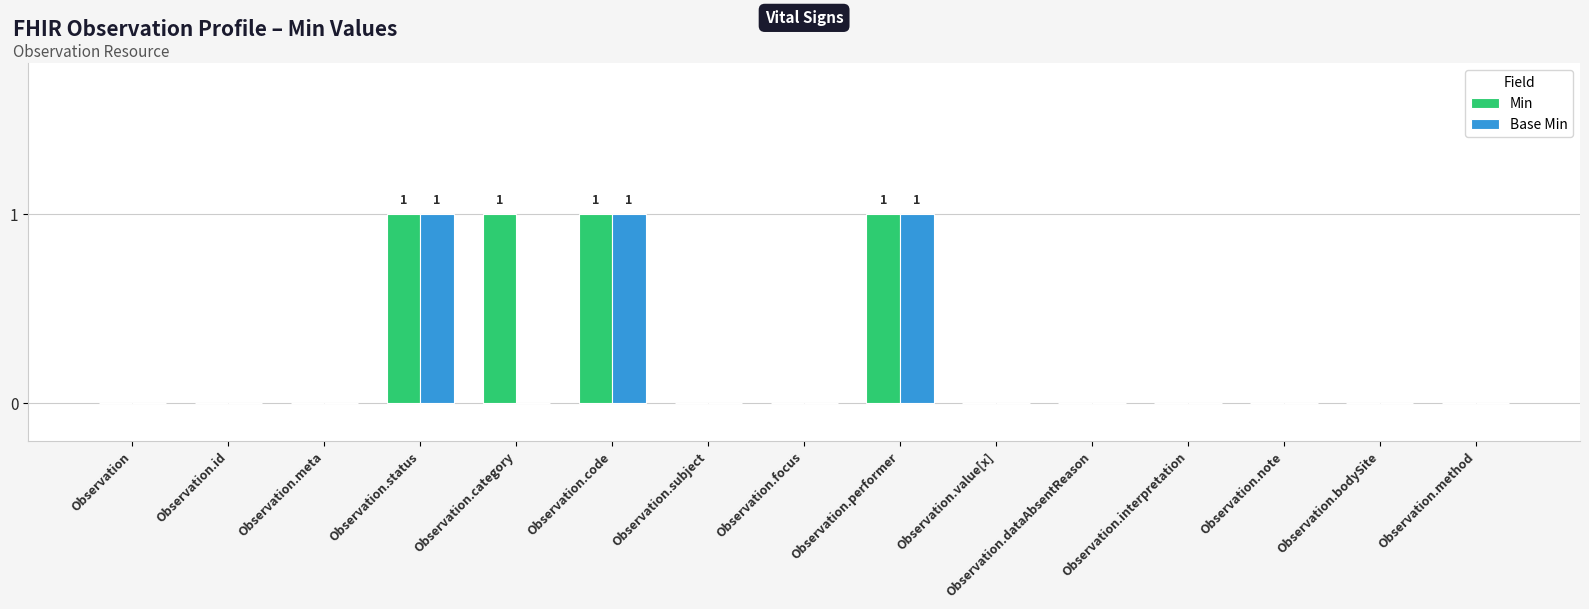

What is the sum of all Base Min values?

3